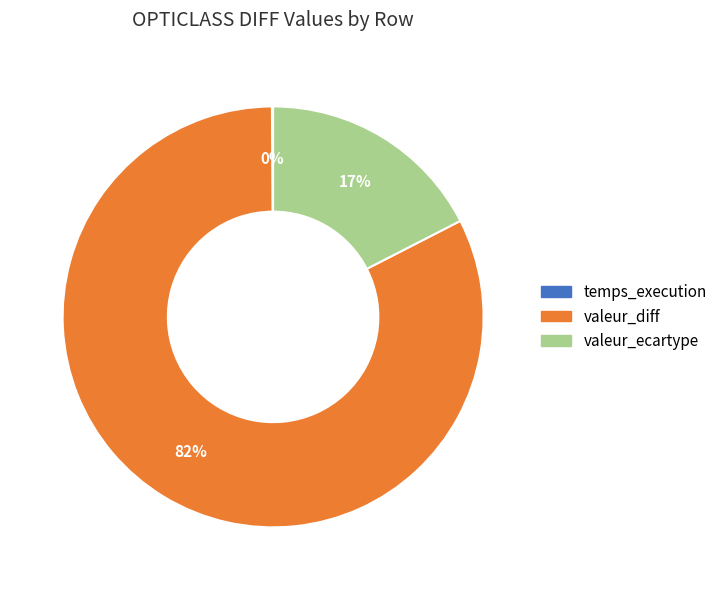

Which slice is the largest?

valeur_diff